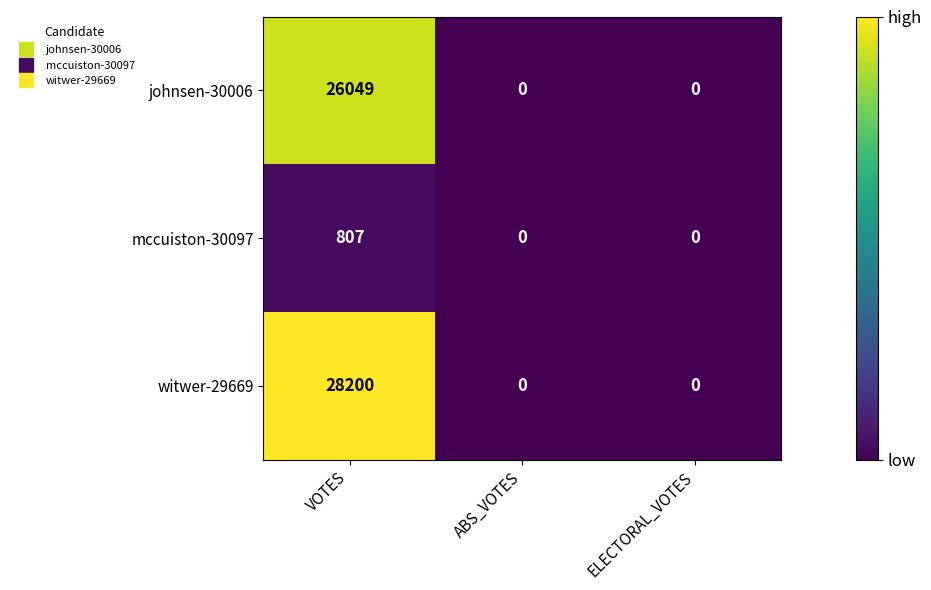

The value of mccuiston-30097 at ABS_VOTES is 432. True or false?

False